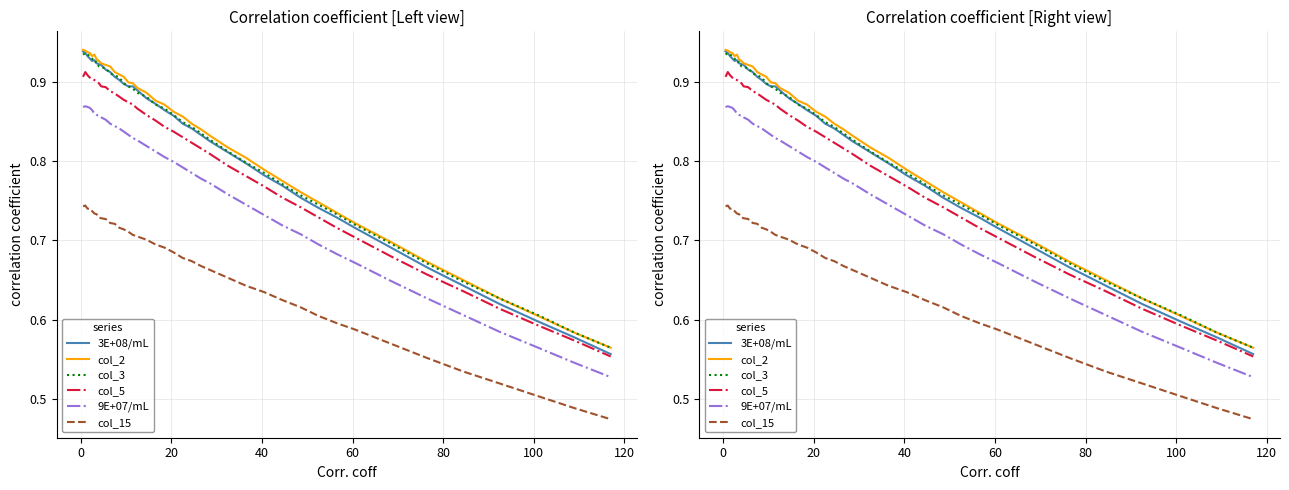

True or false: col_2 has more than 2 interior local peaks.

False